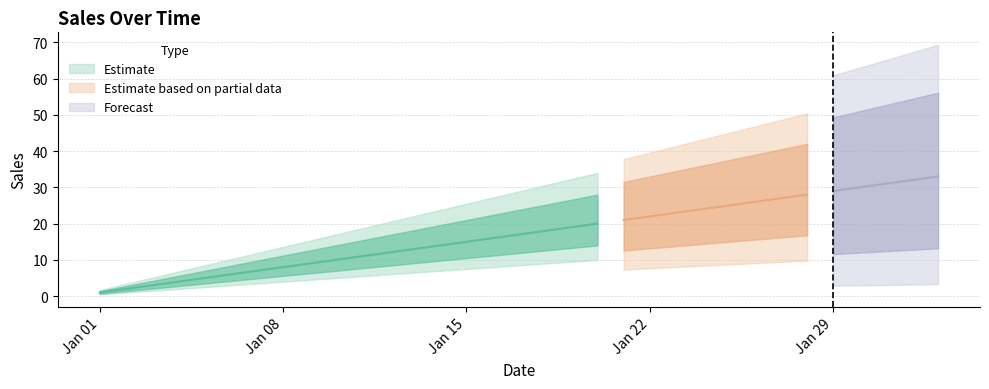

What is the label of the 21st point from the left?

2018-01-21